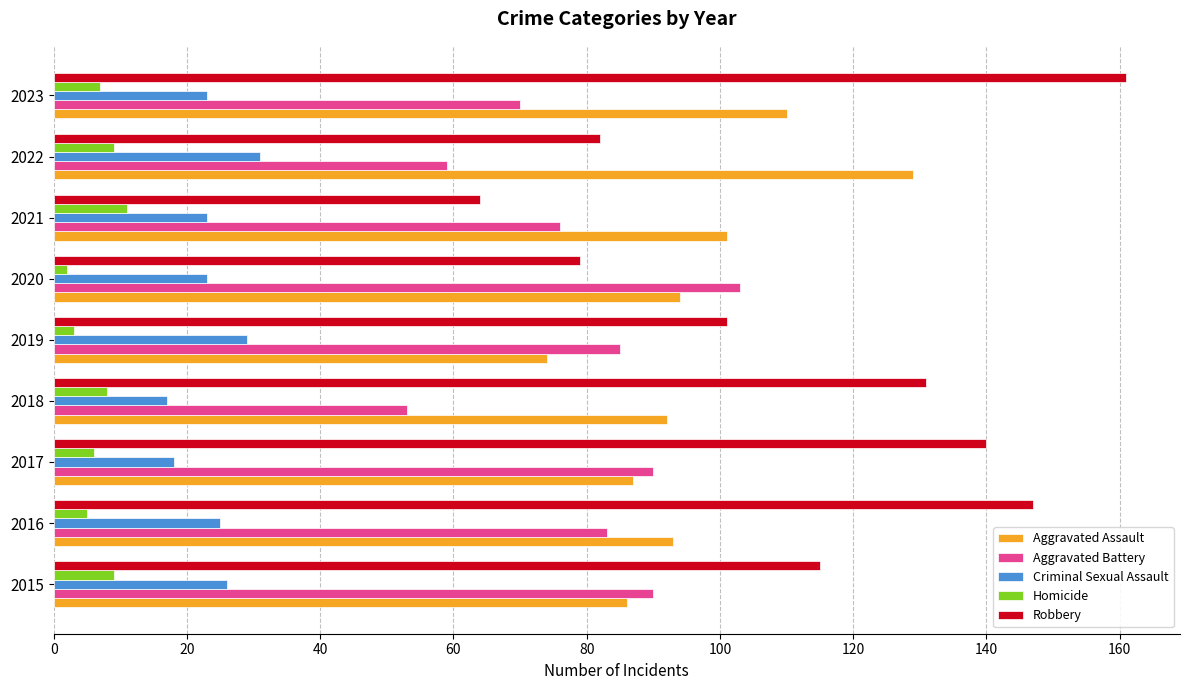

Is it true that Aggravated Battery equals 132 at 2021?

False